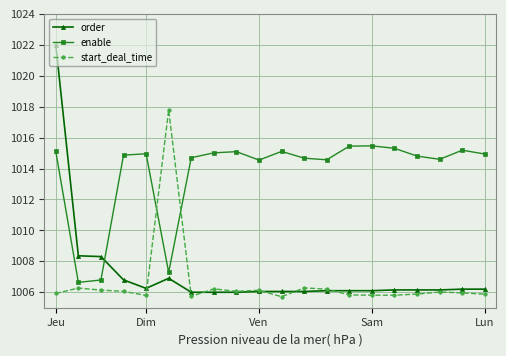

Rank the series by their maximum value, from highest to lowest.

order, start_deal_time, enable